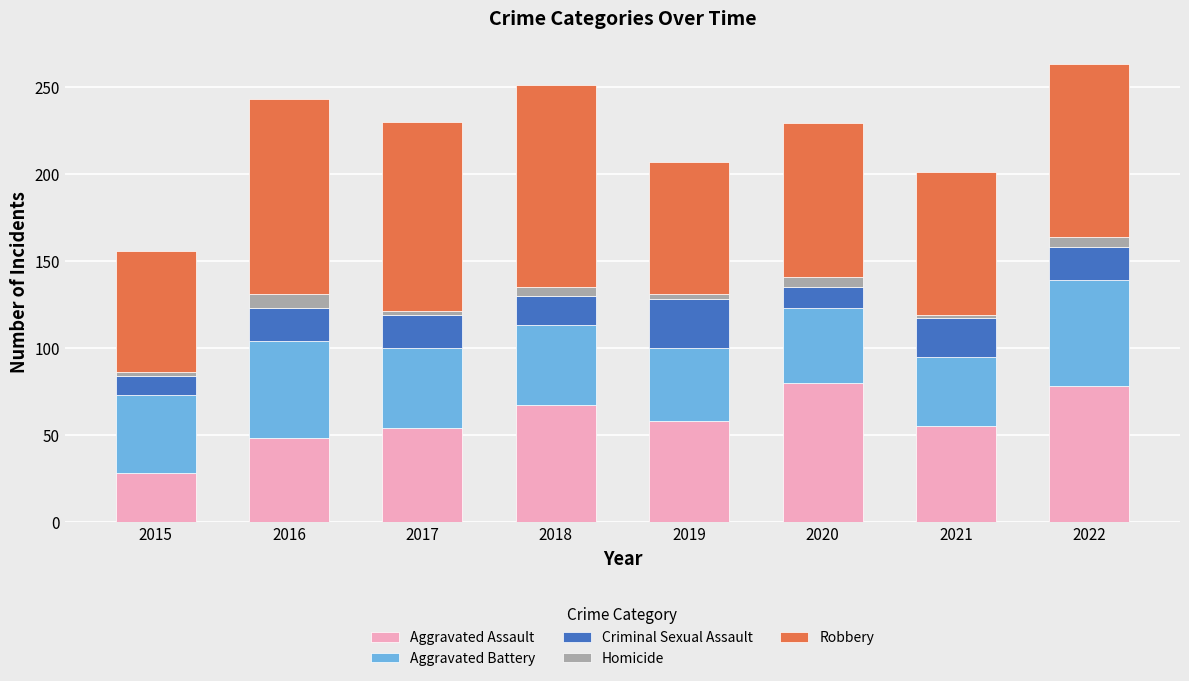

What is the lowest value of the Aggravated Assault series?

28